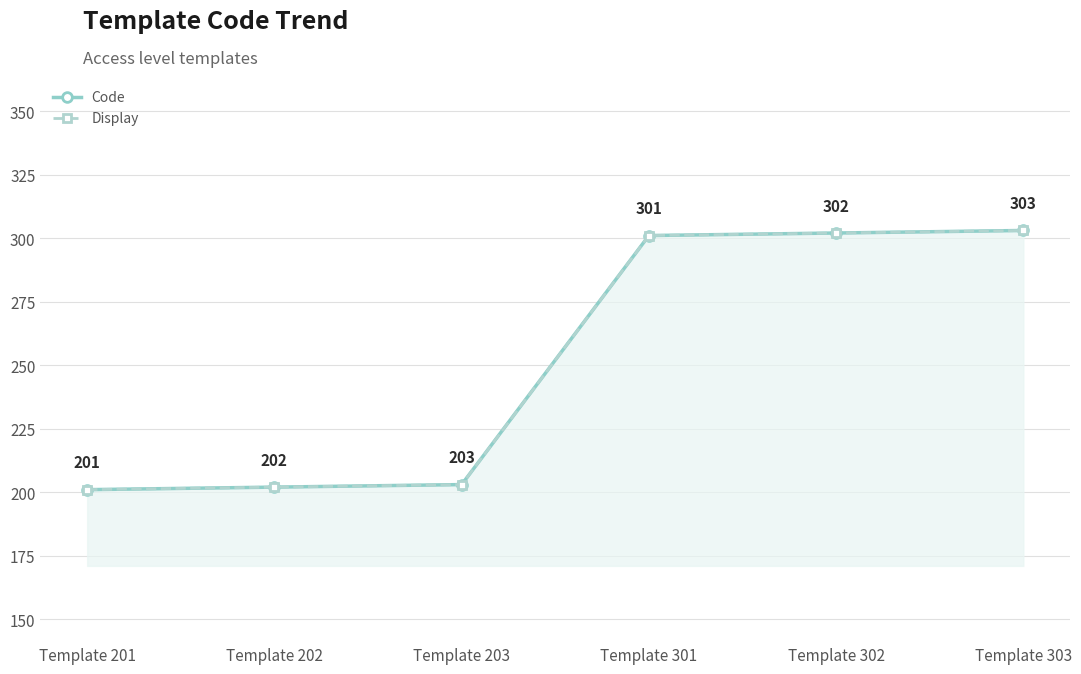

Count the number of categories in the chart.

6